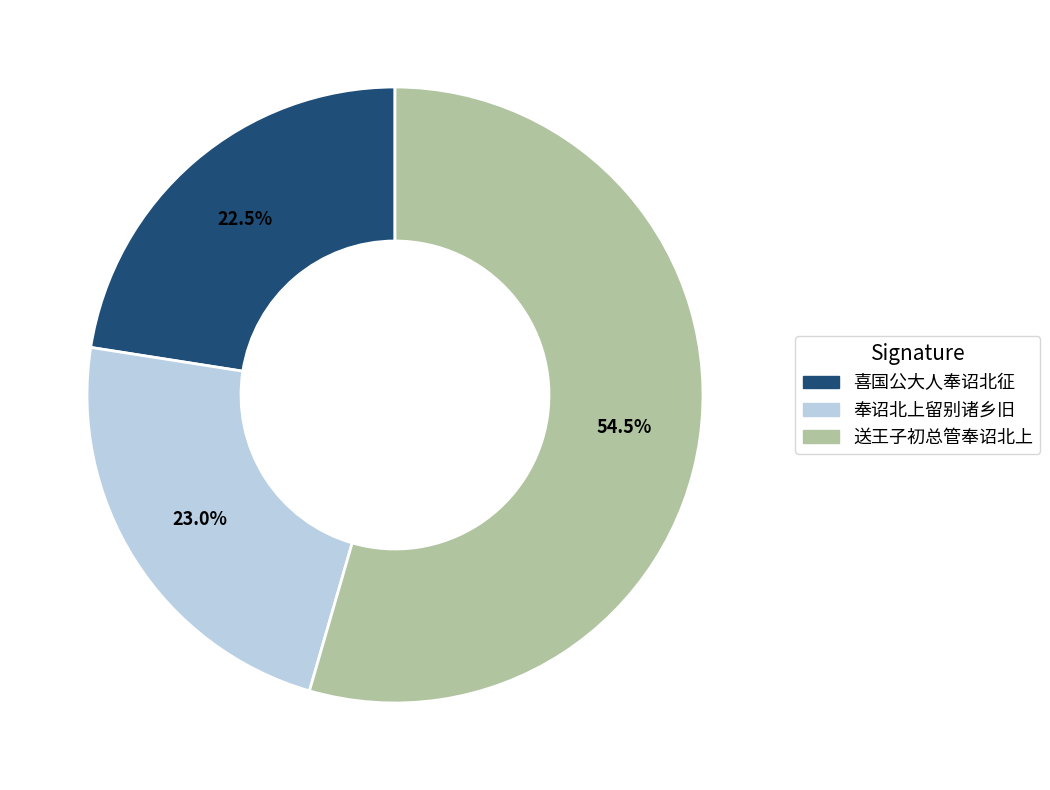

Which slice is the largest?

送王子初总管奉诏北上